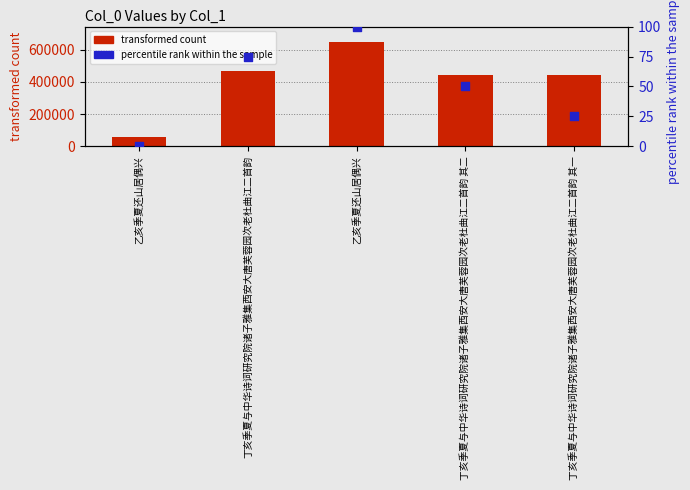

What is the total value across all series at 乙亥季夏还山居偶兴?

55880